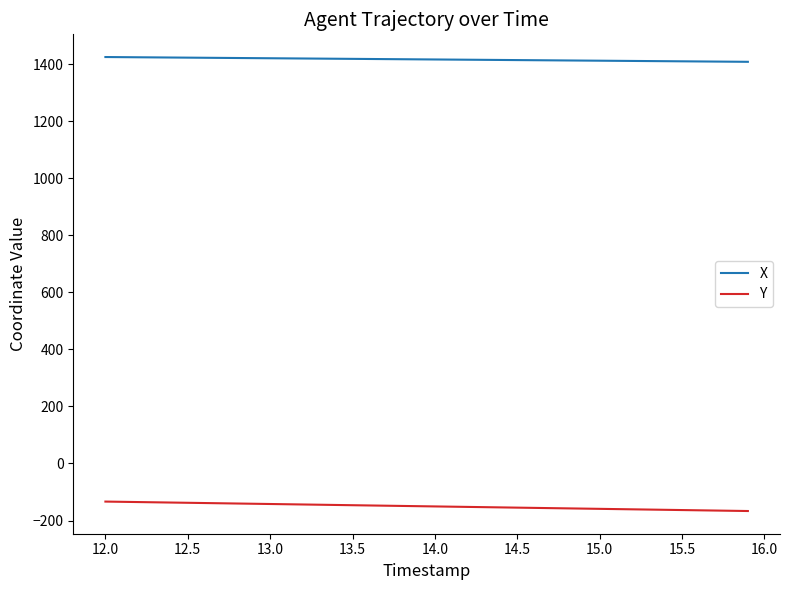

Which series has the largest total across all categories?

X